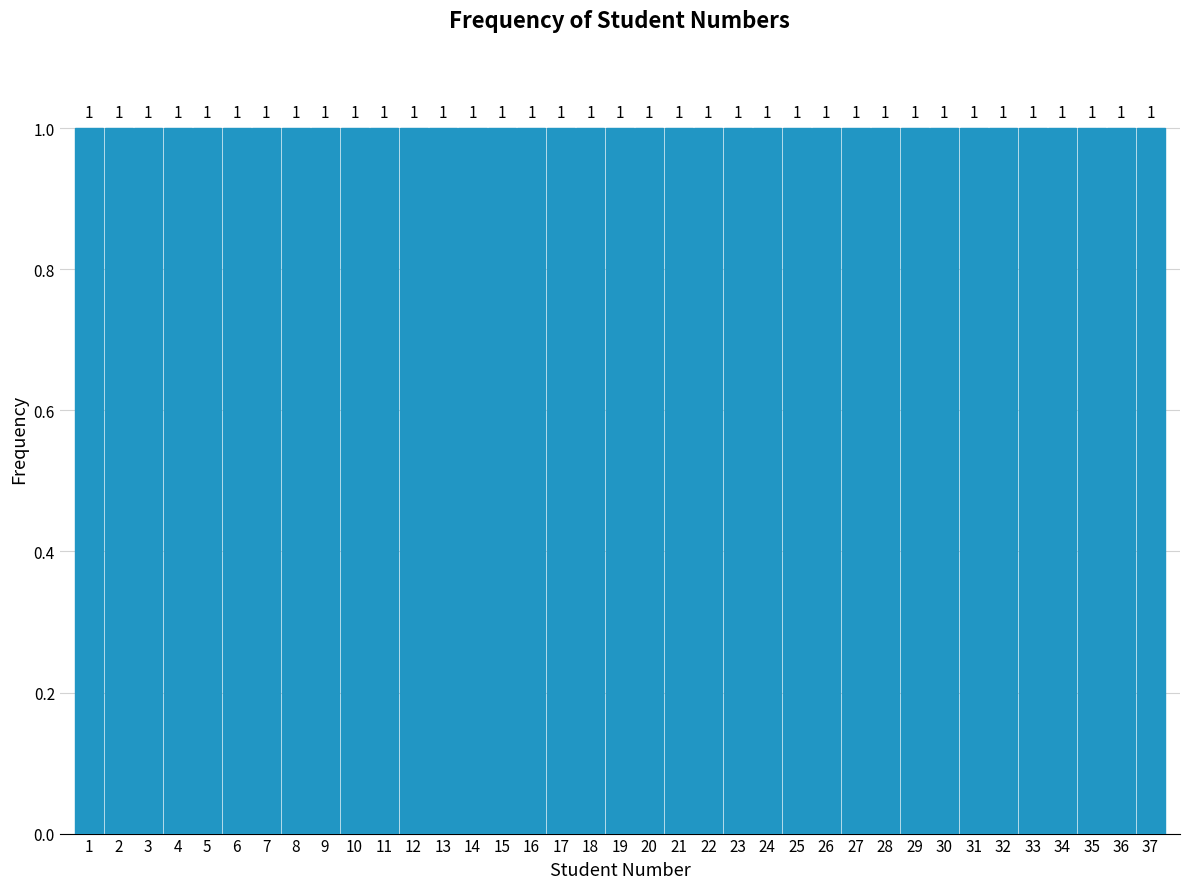

Reading left to right, transcribe this chart: for each bar, give the range it covers on the x-axis and its height.

0.5 to 1.5: 1
1.5 to 2.5: 1
2.5 to 3.5: 1
3.5 to 4.5: 1
4.5 to 5.5: 1
5.5 to 6.5: 1
6.5 to 7.5: 1
7.5 to 8.5: 1
8.5 to 9.5: 1
9.5 to 10.5: 1
10.5 to 11.5: 1
11.5 to 12.5: 1
12.5 to 13.5: 1
13.5 to 14.5: 1
14.5 to 15.5: 1
15.5 to 16.5: 1
16.5 to 17.5: 1
17.5 to 18.5: 1
18.5 to 19.5: 1
19.5 to 20.5: 1
20.5 to 21.5: 1
21.5 to 22.5: 1
22.5 to 23.5: 1
23.5 to 24.5: 1
24.5 to 25.5: 1
25.5 to 26.5: 1
26.5 to 27.5: 1
27.5 to 28.5: 1
28.5 to 29.5: 1
29.5 to 30.5: 1
30.5 to 31.5: 1
31.5 to 32.5: 1
32.5 to 33.5: 1
33.5 to 34.5: 1
34.5 to 35.5: 1
35.5 to 36.5: 1
36.5 to 37.5: 1